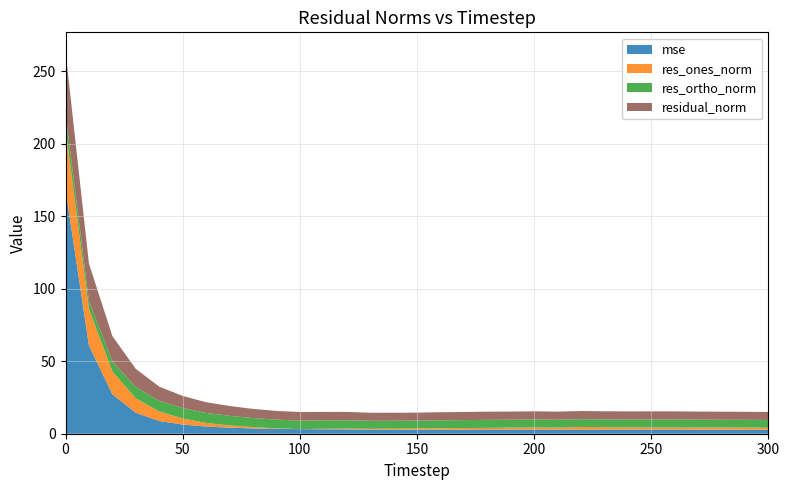

Reading left to right, transcribe all the data shown in this chart.

mse: 0=168.7	10=60.8	20=27.2	30=14.4	40=8.8	50=6.3	60=4.9	70=4.2	80=3.6	90=3.3	100=3.2	110=3.1	120=3.0	130=2.8	140=2.7	150=2.7	160=2.8	170=2.8	180=2.9	190=2.9	200=2.9	210=2.9	220=2.9	230=2.9	240=2.9	250=2.9	260=2.9	270=2.8	280=2.8	290=2.8	300=2.8
res_ones_norm: 0=41.9	10=25.3	20=15.8	30=10.0	40=6.5	50=4.2	60=2.5	70=1.5	80=0.9	90=0.4	100=0.0	110=0.4	120=0.6	130=0.6	140=0.8	150=0.9	160=0.9	170=1.1	180=1.2	190=1.4	200=1.5	210=1.4	220=1.8	230=1.7	240=1.5	250=1.5	260=1.4	270=1.5	280=1.5	290=1.5	300=1.4
res_ortho_norm: 0=10.1	10=5.4	20=7.1	30=7.7	40=7.3	50=7.2	60=6.9	70=6.6	80=6.2	90=6.0	100=5.9	110=5.8	120=5.7	130=5.5	140=5.4	150=5.4	160=5.5	170=5.5	180=5.5	190=5.4	200=5.5	210=5.4	220=5.3	230=5.4	240=5.4	250=5.4	260=5.5	270=5.4	280=5.3	290=5.3	300=5.3
residual_norm: 0=43.1	10=25.9	20=17.3	30=12.6	40=9.8	50=8.3	60=7.4	70=6.8	80=6.3	90=6.0	100=5.9	110=5.8	120=5.7	130=5.6	140=5.5	150=5.5	160=5.6	170=5.6	180=5.6	190=5.6	200=5.6	210=5.6	220=5.6	230=5.6	240=5.6	250=5.6	260=5.7	270=5.6	280=5.5	290=5.5	300=5.5